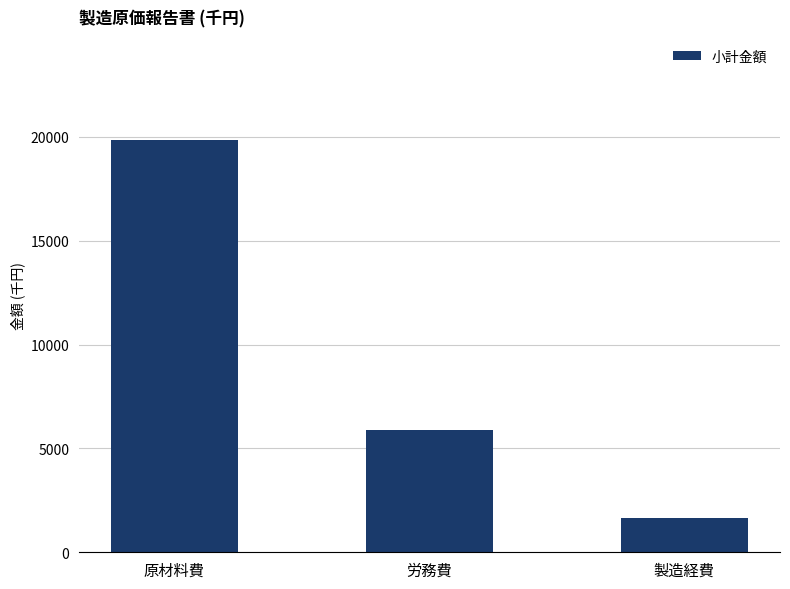

What is the maximum value shown in the chart?

19849